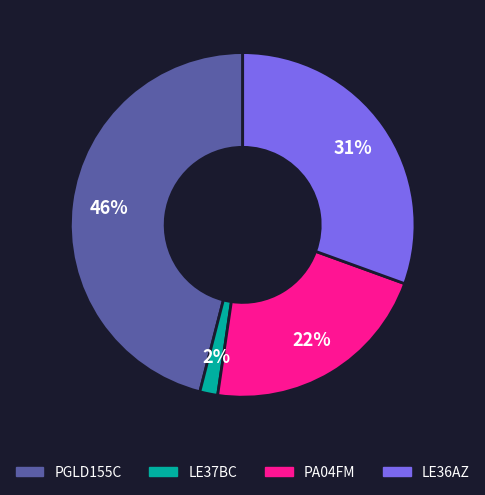

To the nearest percent, what percentage of the pie is PA04FM?

22%